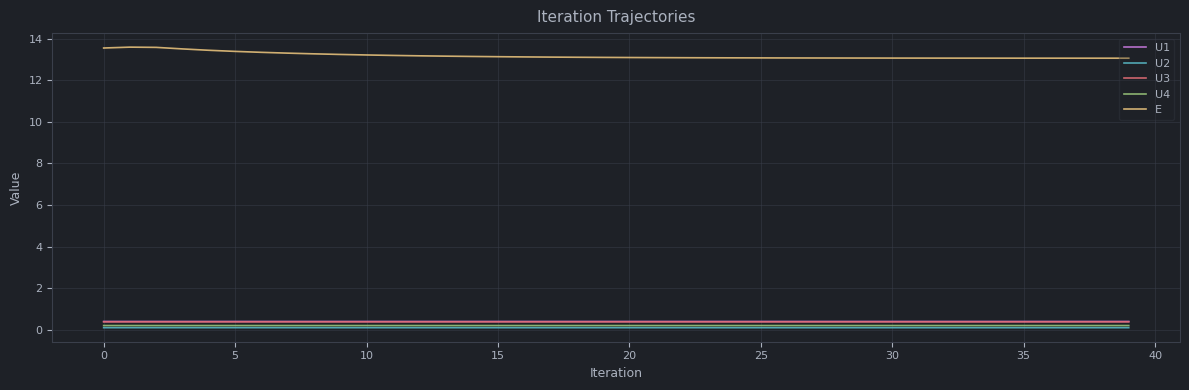

What is the sum of all U1 values?

16.3